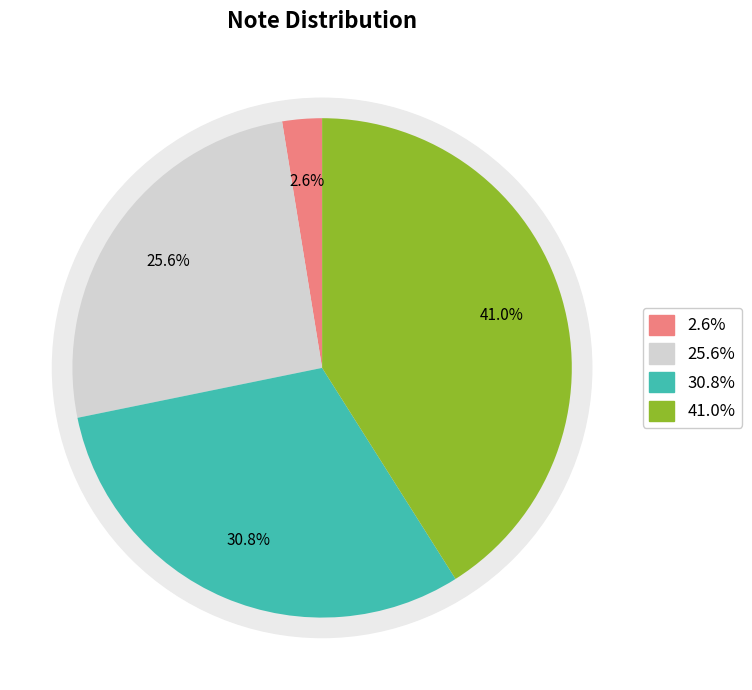

Is A0 the majority of the pie?

No